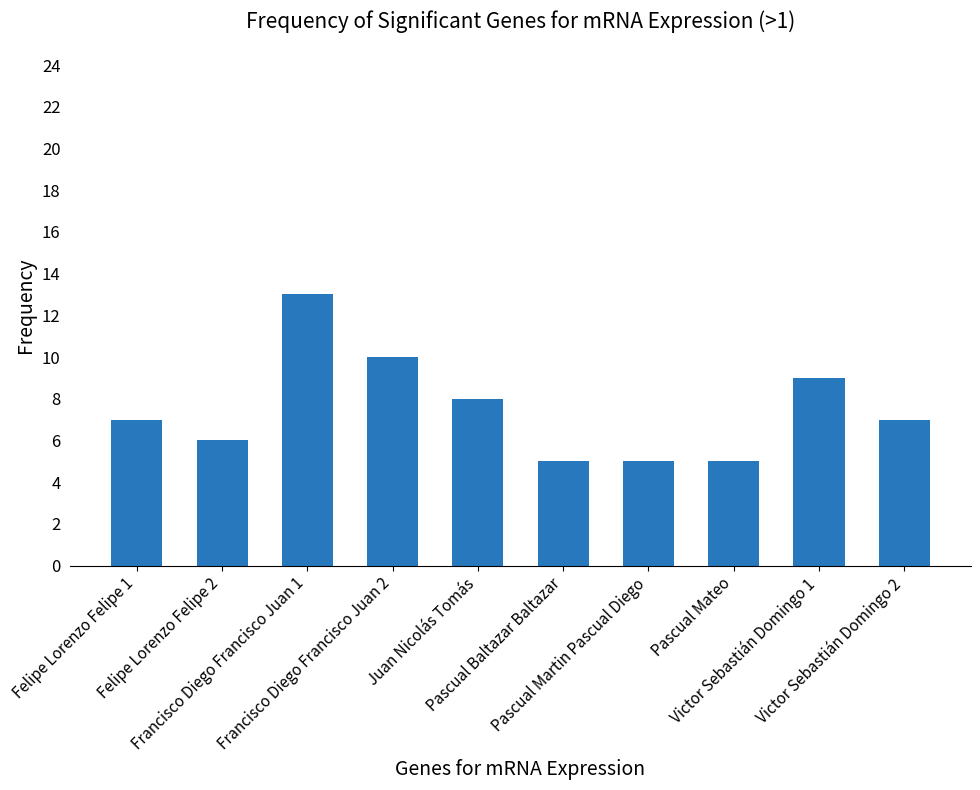

What is the minimum value shown in the chart?

5